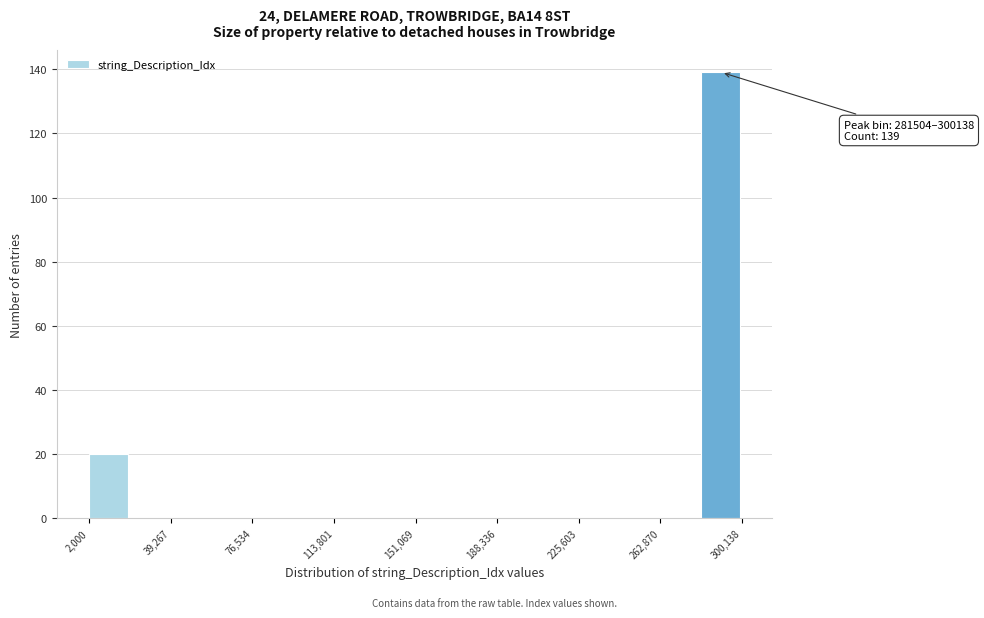

Around what value on the x-axis is the tallest bar? Give the approximate position of its centre, as read against the axis.

290000